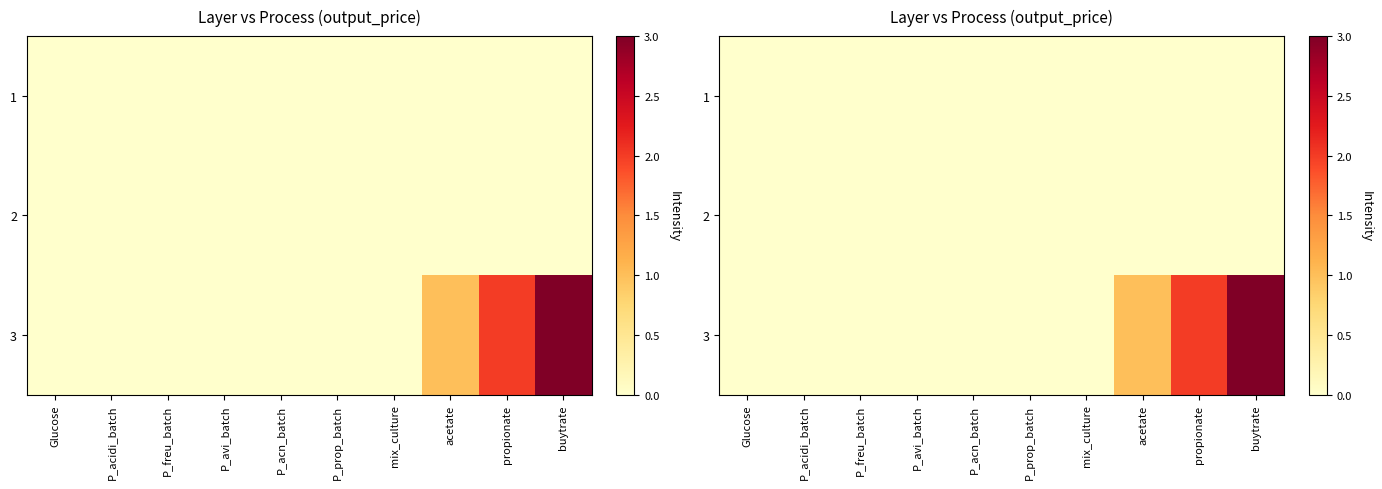

Count the number of categories in the chart.

10